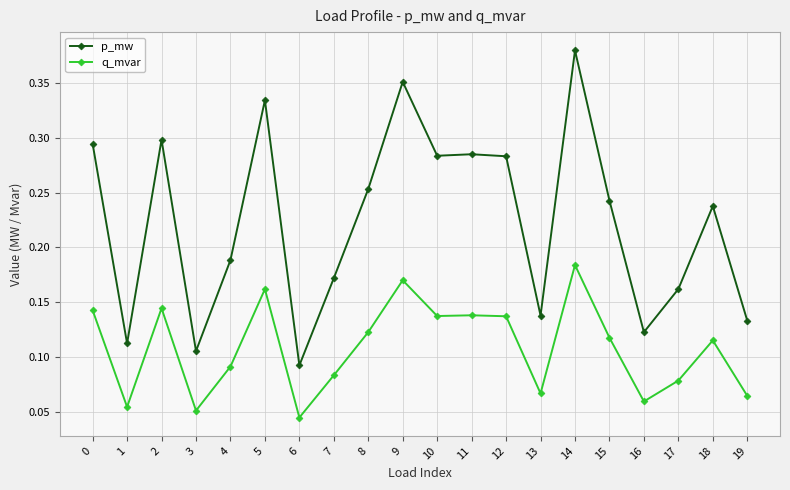

At which category is the sum across all series the highest?

14